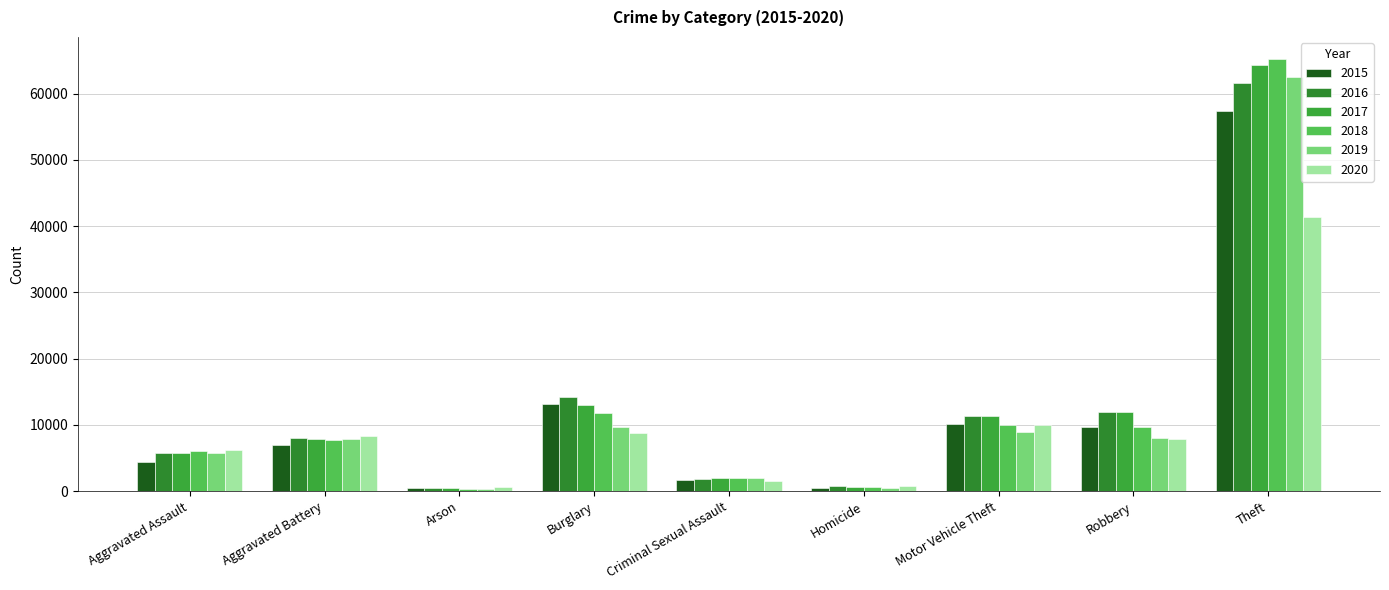

What is the spread (max minus min) of values at Homicide?

291